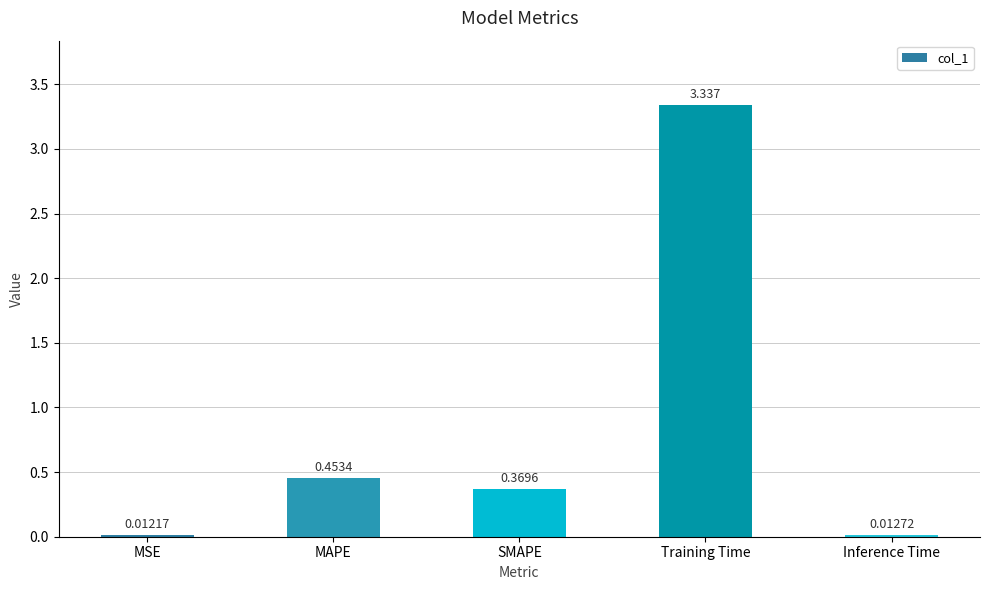

How many bars are there in total?

5